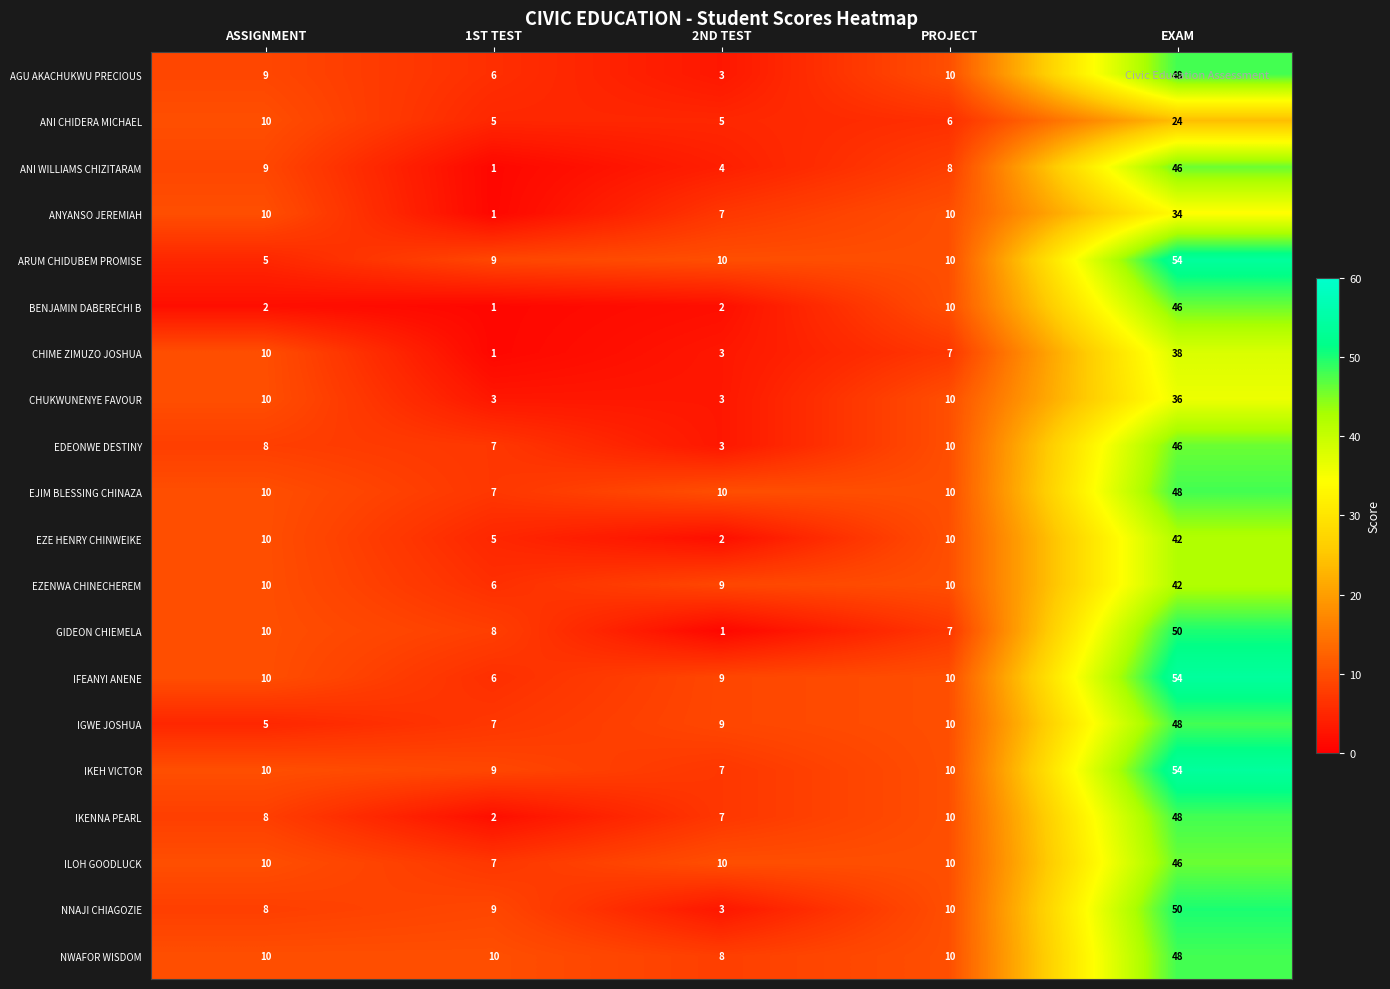

The value of ANI WILLIAMS CHIZITARAM at PROJECT is 4. True or false?

False